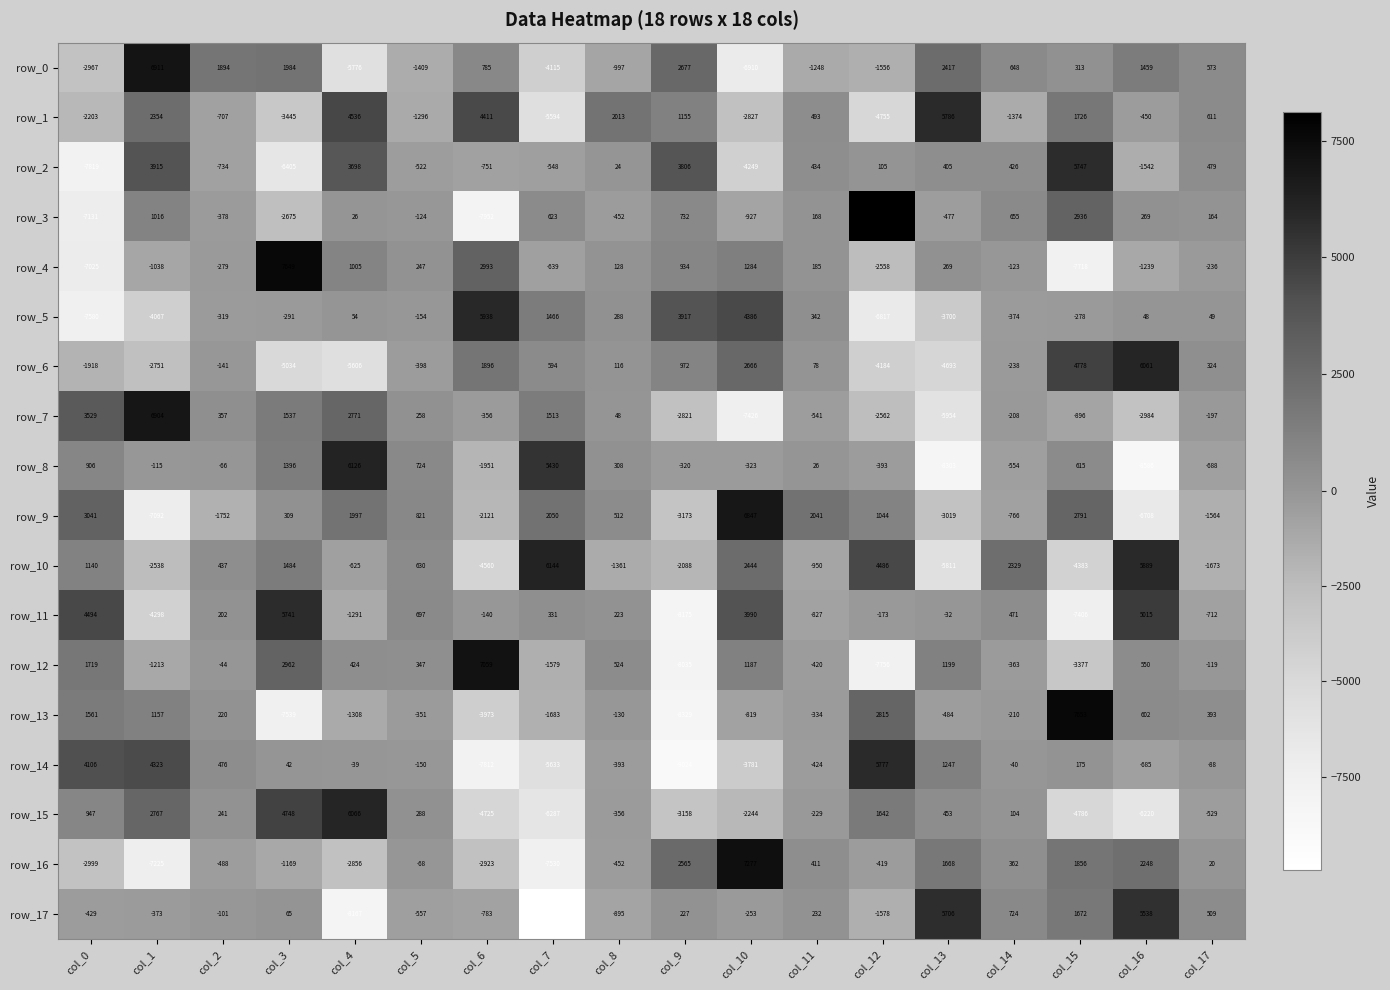

Is it true that row_1 equals -1898.7 at col_5?

False